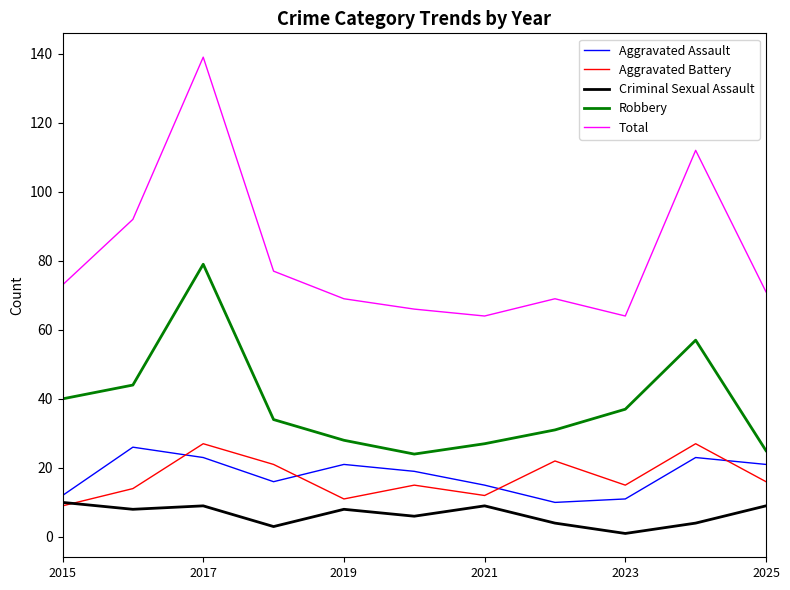

Which series has the widest spread of values?

Total